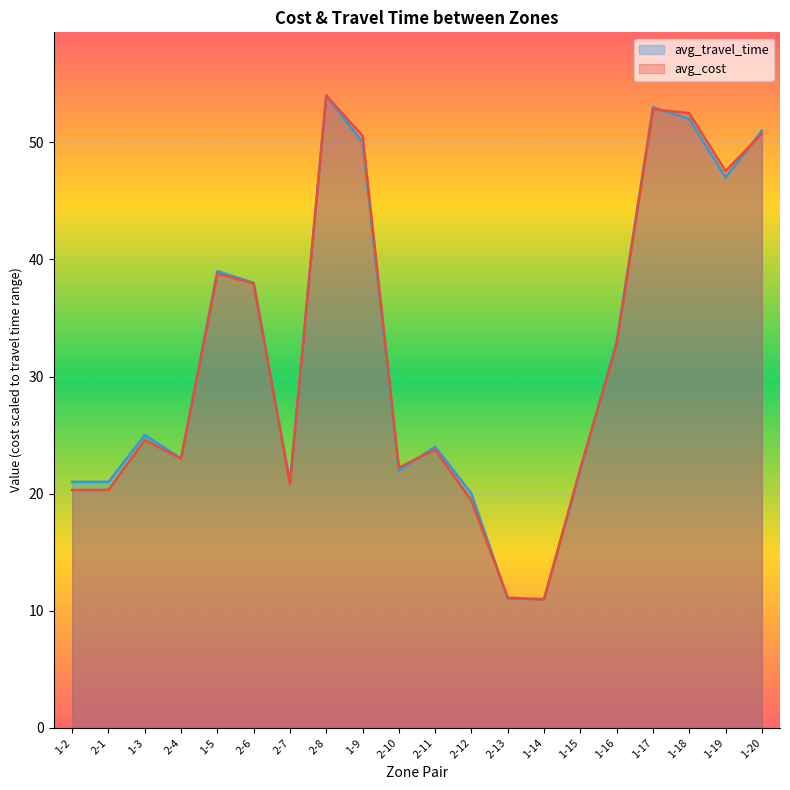

What is the approximate value of avg_cost at 2-10?

22.2